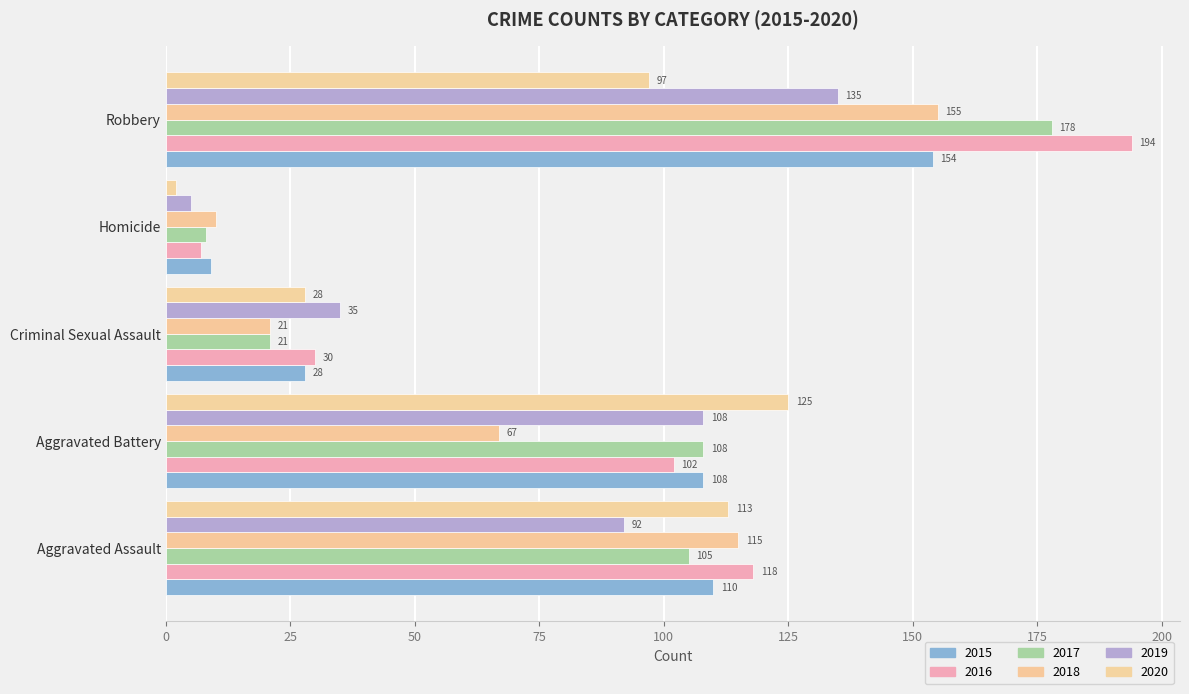

What is the average value of the 2015 series?

82